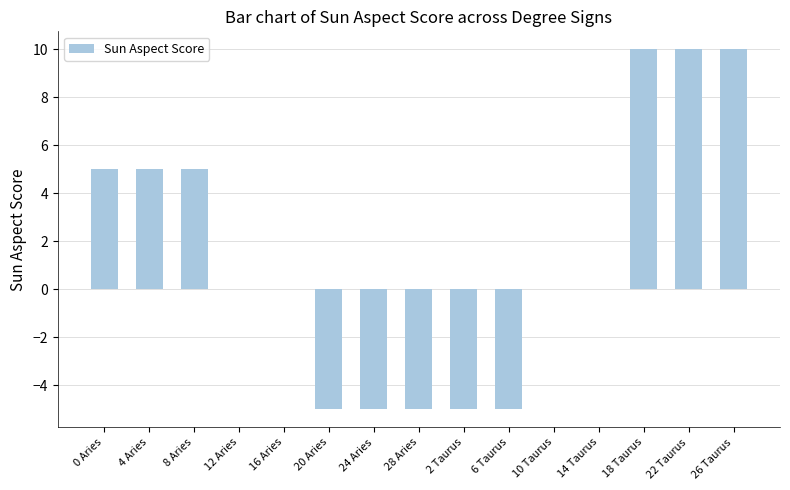

What is the maximum value shown in the chart?

10